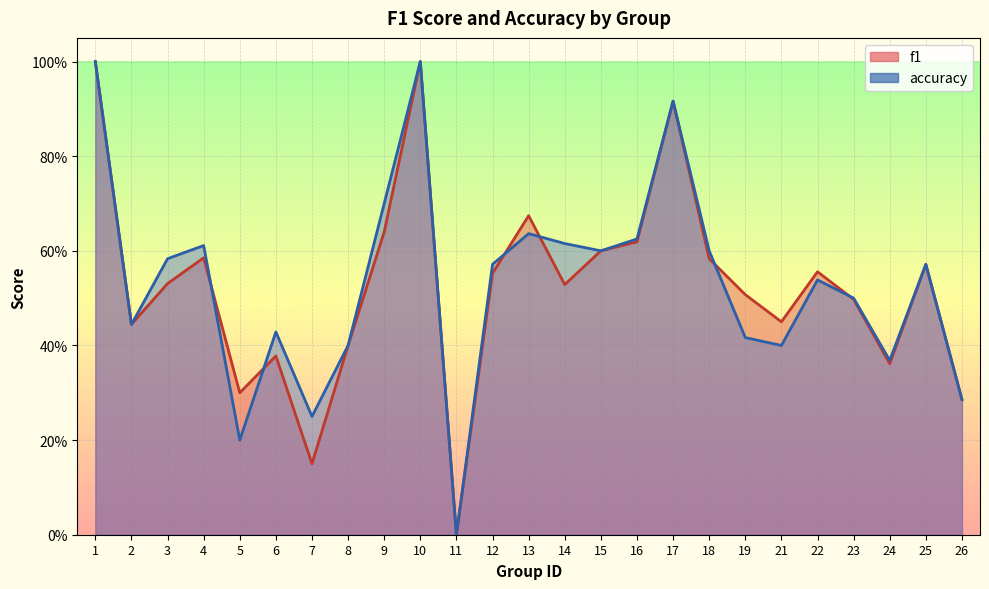

After their last crossing, which series has the higher values: f1 or accuracy?

accuracy